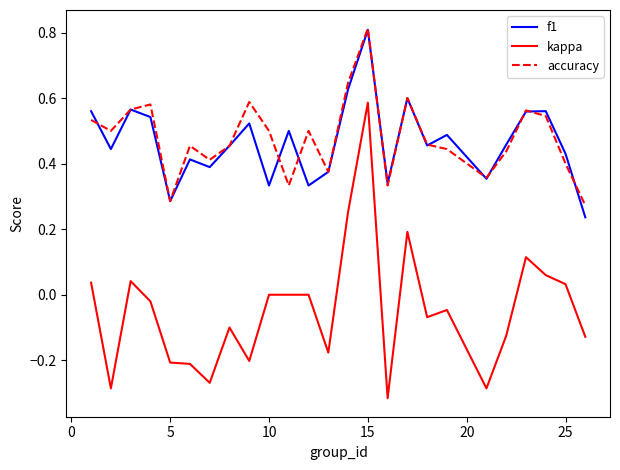

In kappa, how many points are lower than both neighbors (excluding endpoints)?

7